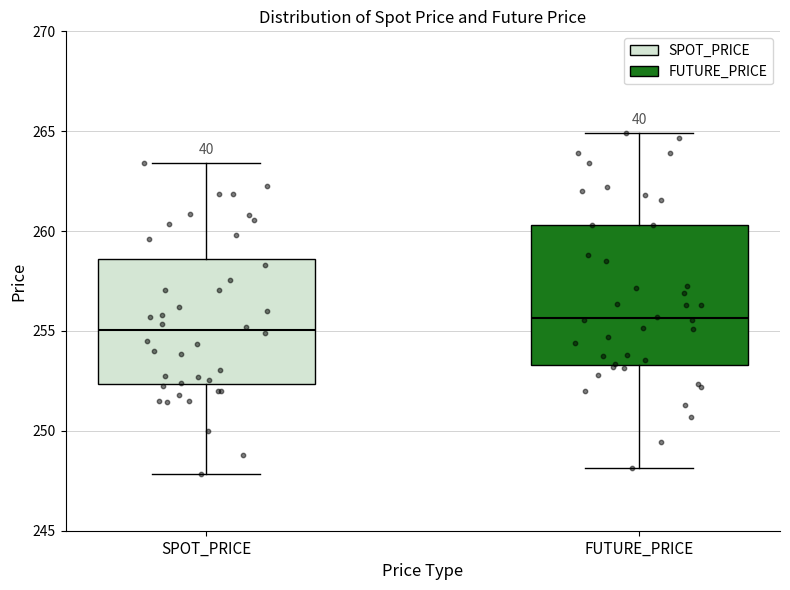

Reading left to right, read every box against the y-axis: the position of its median line, the range the box covers, and the ends of its whiskers. The values are not printed on the chart, so give them approximately, as read against the axis.

SPOT_PRICE: median 255.0, box 252.5 to 258.5, whiskers 248.0 to 263.5
FUTURE_PRICE: median 255.5, box 253.5 to 260.5, whiskers 248.0 to 265.0